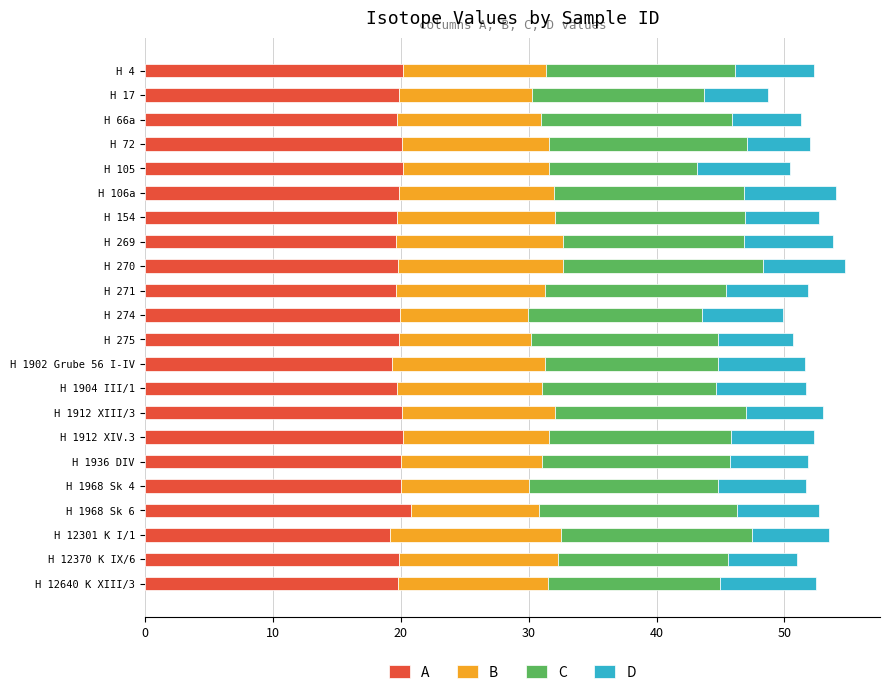

What is the difference between the maximum and minimum values in the A series?

1.6